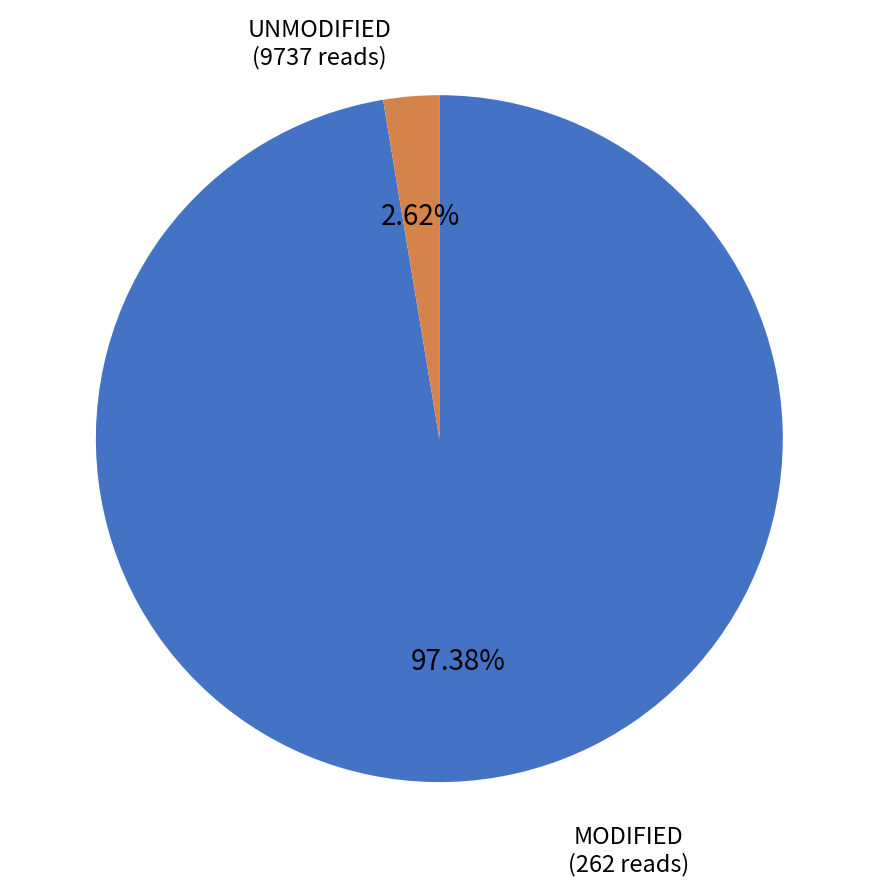

Is there a majority slice in this chart?

Yes